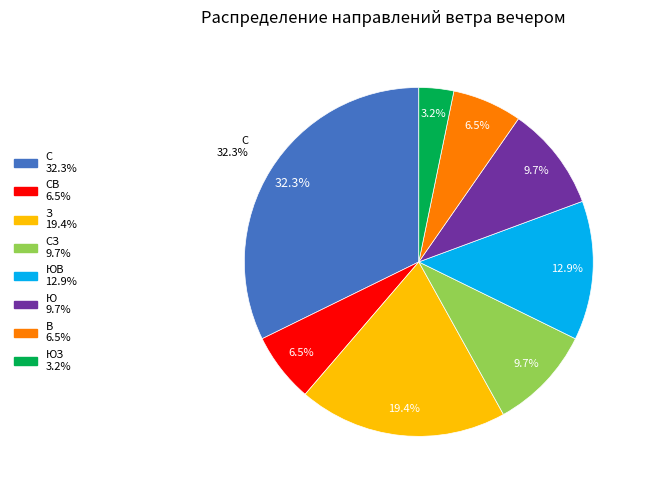

Between З and ЮЗ, which is larger?

З